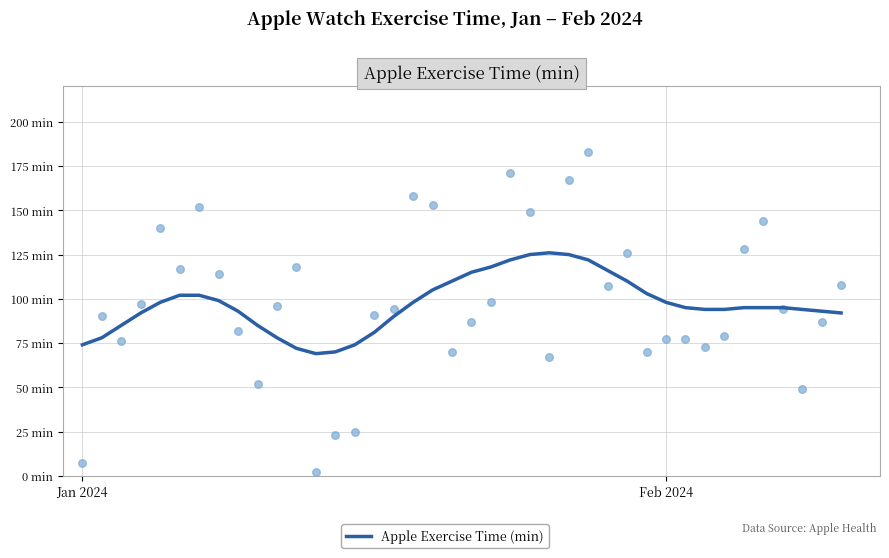

What is the change in value from 13 to 31?

+25